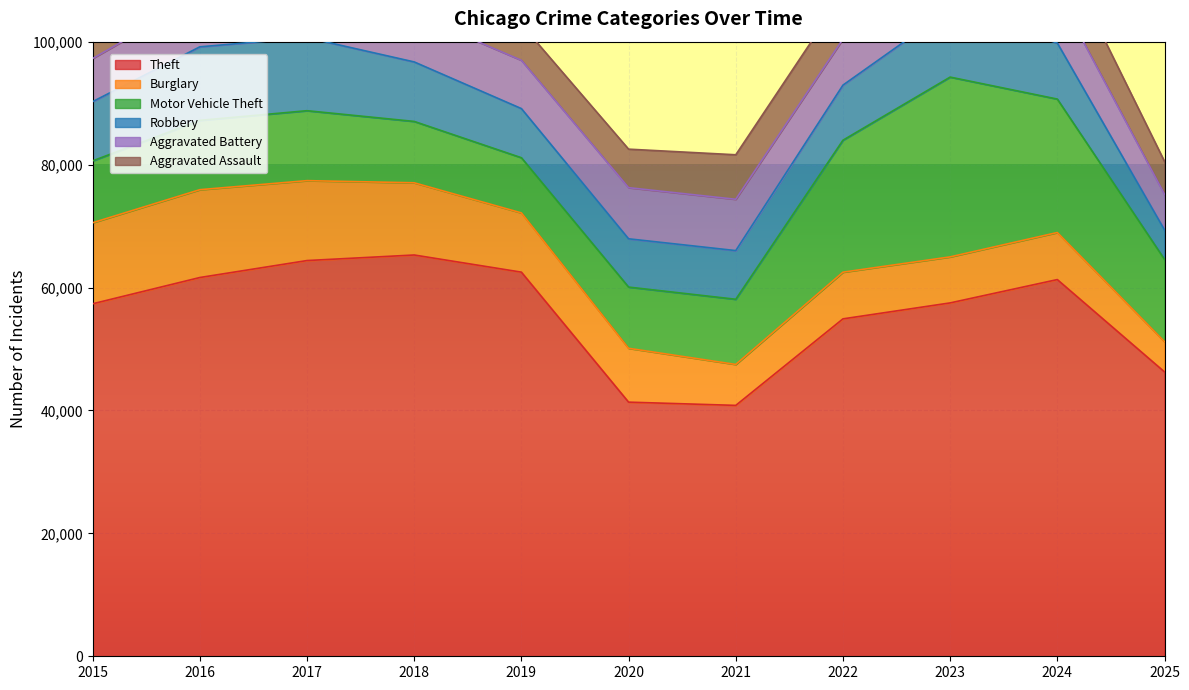

What is the spread (max minus min) of values at 2023?

50009